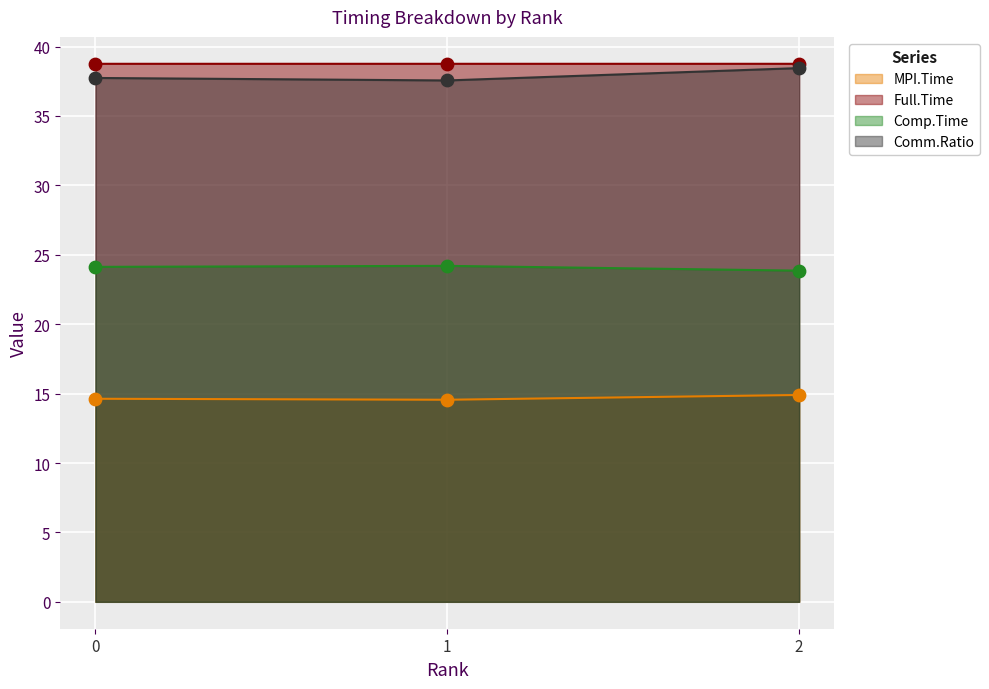

Which series contains the lowest Y value?

MPI.Time